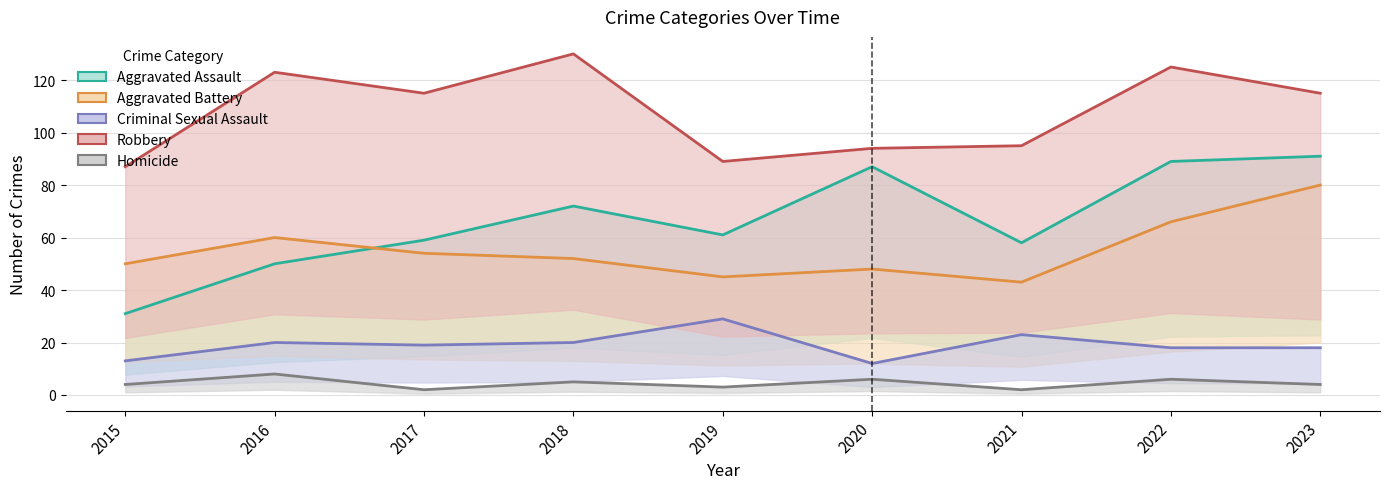

Where is the first local minimum for Aggravated Assault?

2019